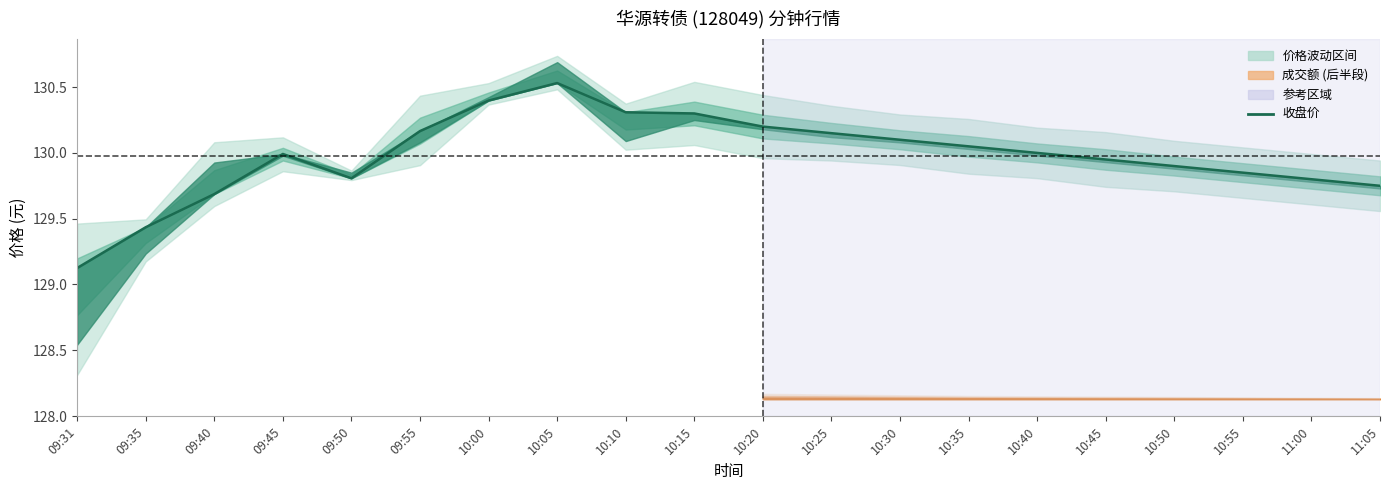

Where is the data nearest to the value 129?

09:31